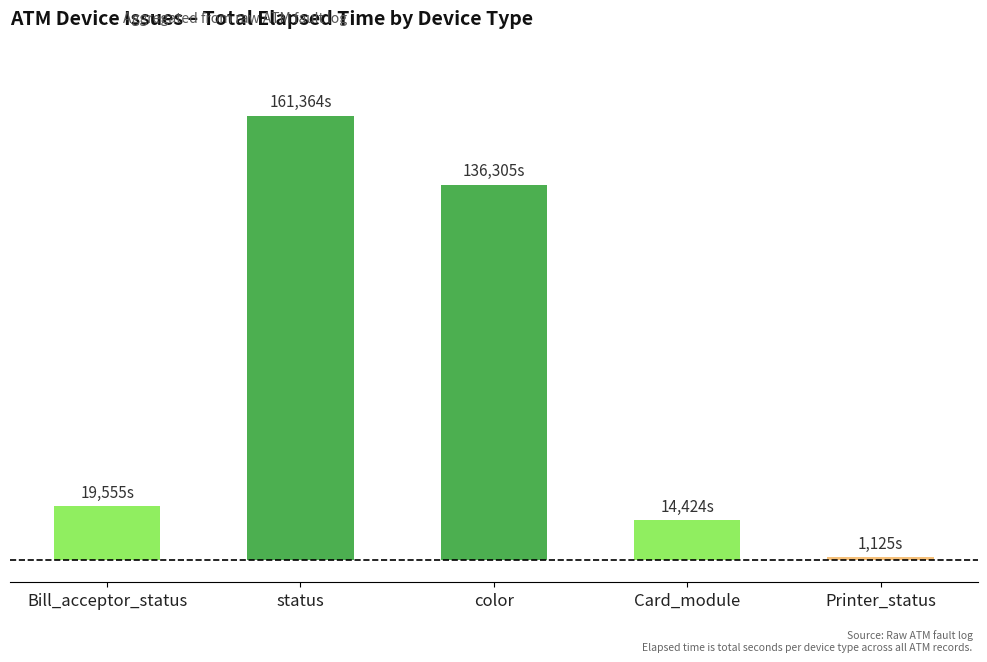

The value at Card_module is 14424. True or false?

True